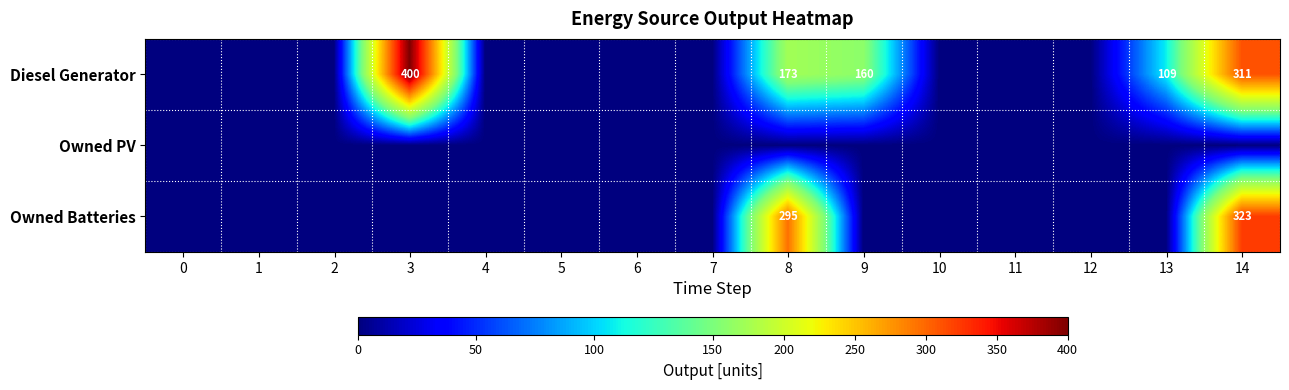

Which label corresponds to the largest value in the chart?

3